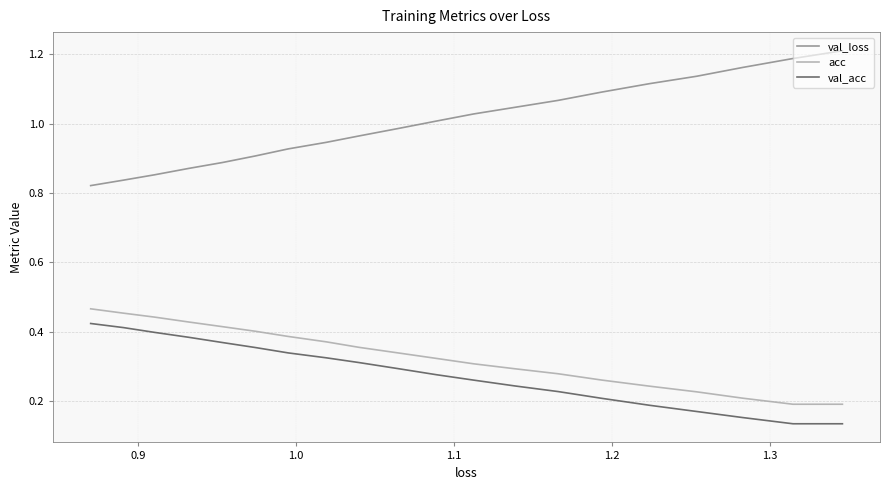

What is the maximum value shown in the chart?

1.2